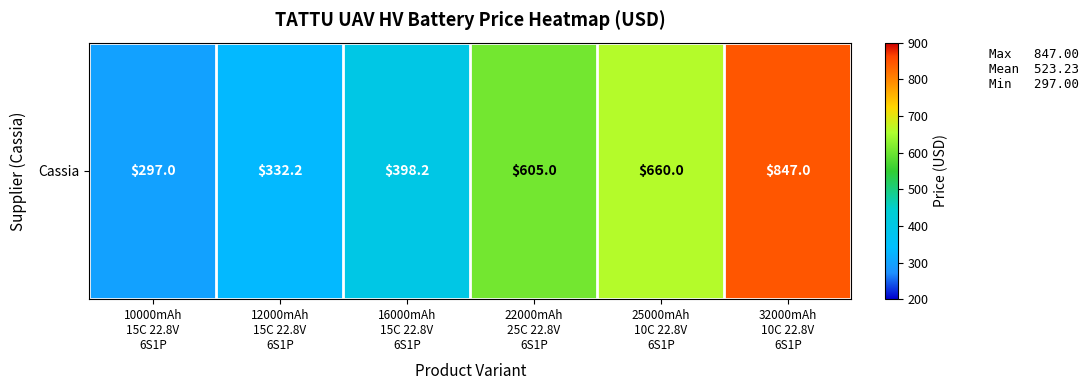

Rank the categories by value from lowest to highest.

10000mAh
15C 22.8V
6S1P, 12000mAh
15C 22.8V
6S1P, 16000mAh
15C 22.8V
6S1P, 22000mAh
25C 22.8V
6S1P, 25000mAh
10C 22.8V
6S1P, 32000mAh
10C 22.8V
6S1P